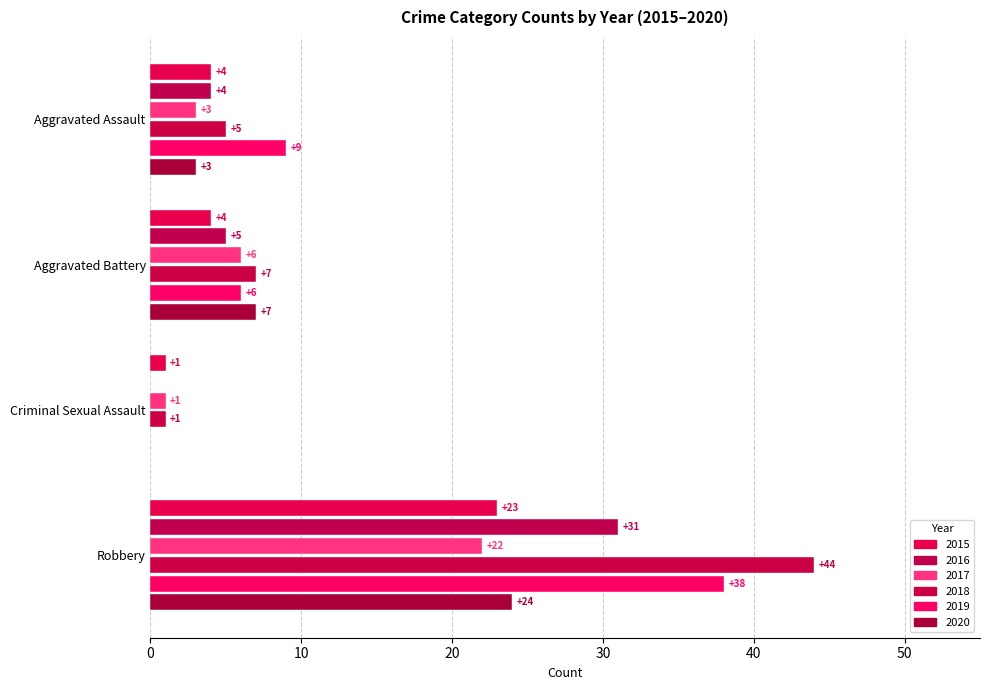

What is the difference between the 2015 values at Aggravated Battery and Robbery?

19